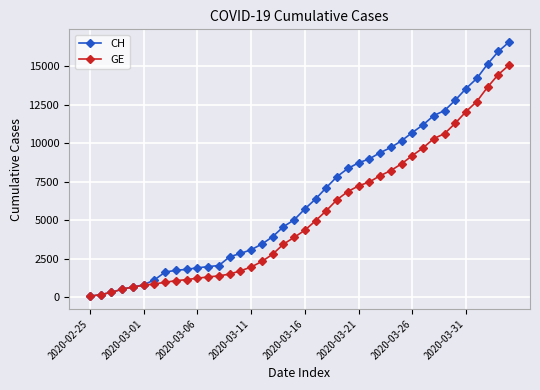

Which series has the largest range (max minus min)?

CH